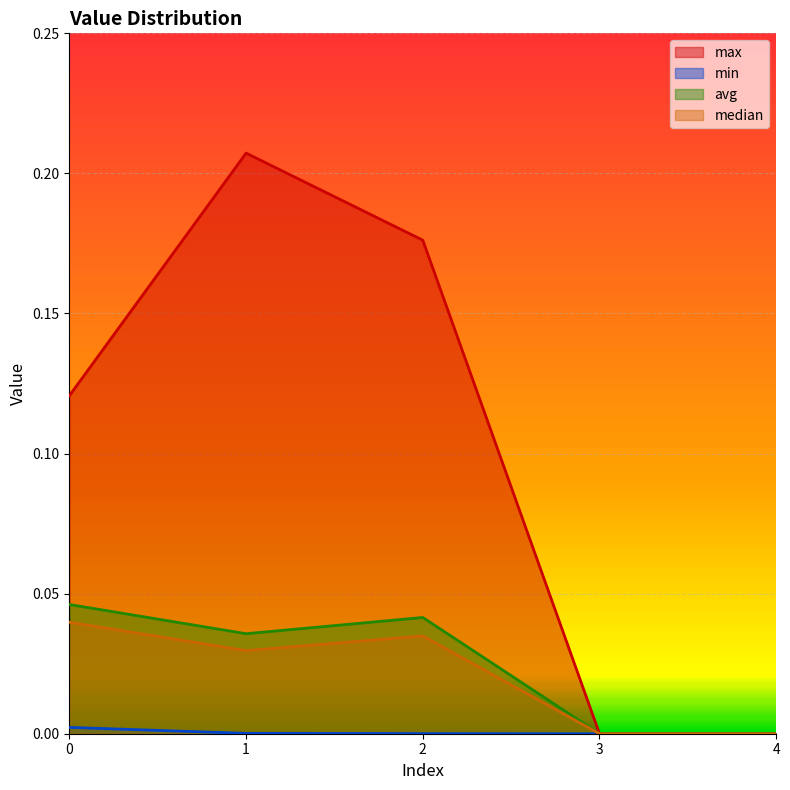

How many lines are shown in the chart?

4